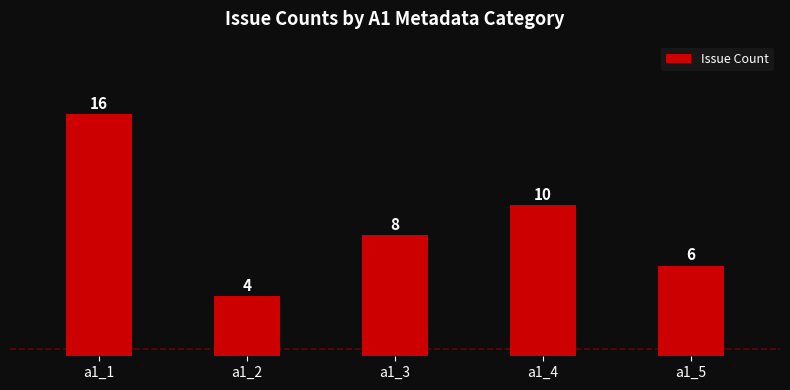

How many values are below 8?

2